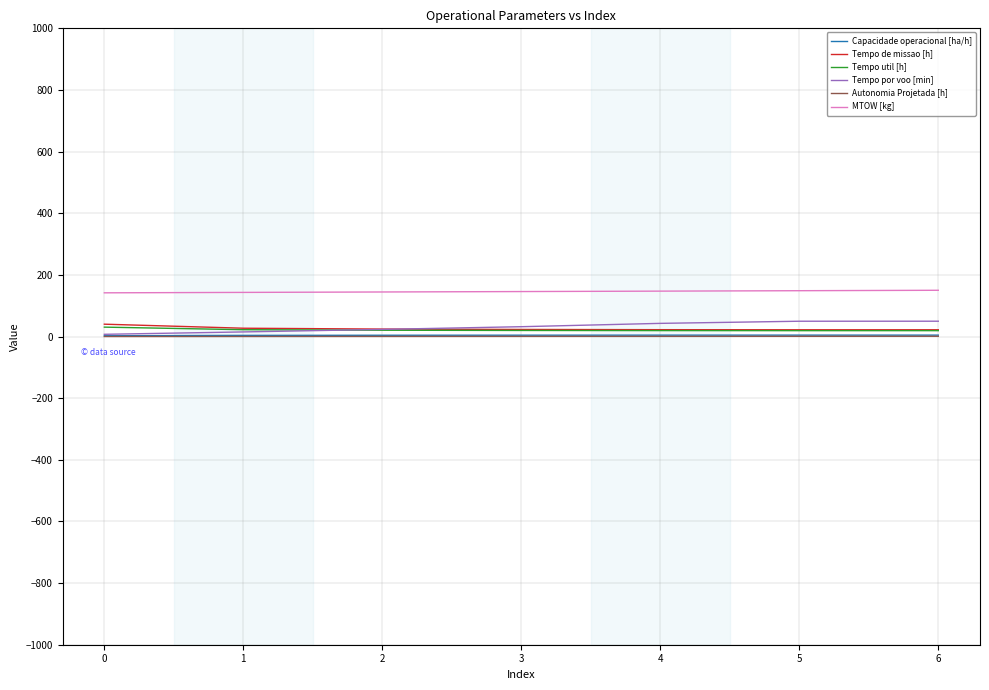

At how many categories does at least one series exceed 54?

7